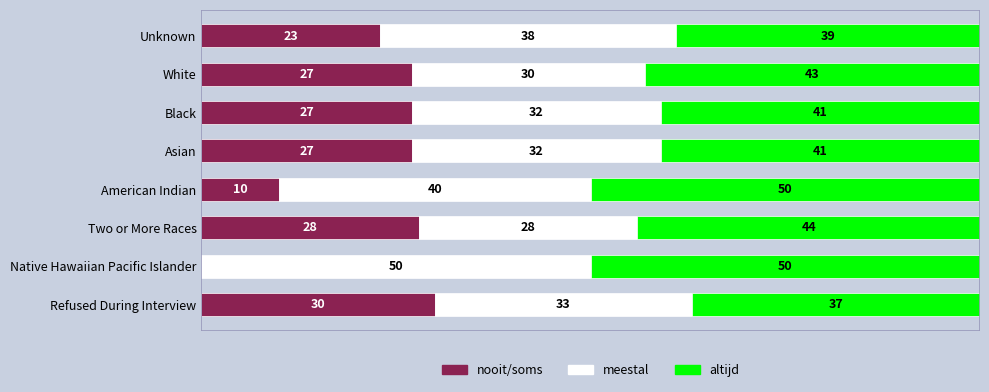

Which category has the highest value in the nooit/soms series?

Refused During Interview